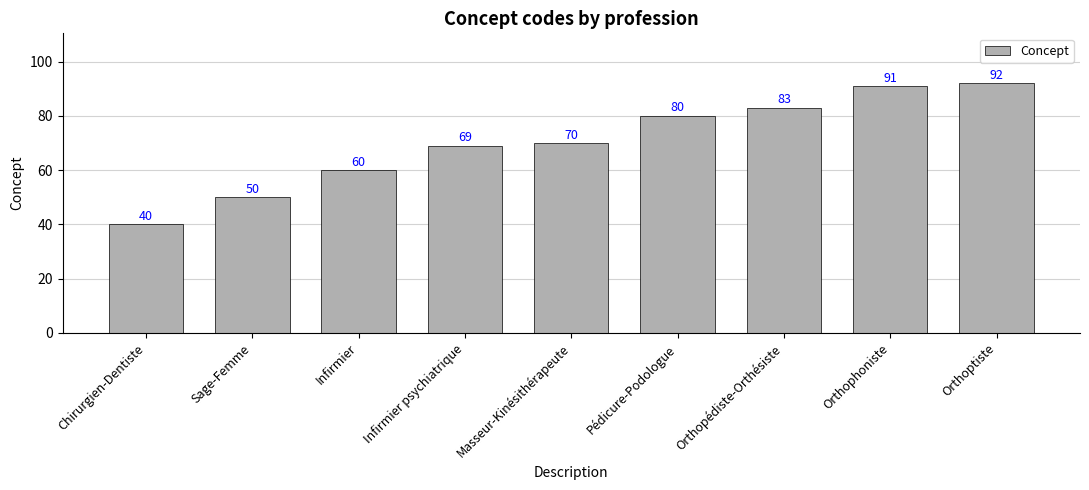

Rank the categories by value from lowest to highest.

Chirurgien-Dentiste, Sage-Femme, Infirmier, Infirmier psychiatrique, Masseur-Kinésithérapeute, Pédicure-Podologue, Orthopédiste-Orthésiste, Orthophoniste, Orthoptiste